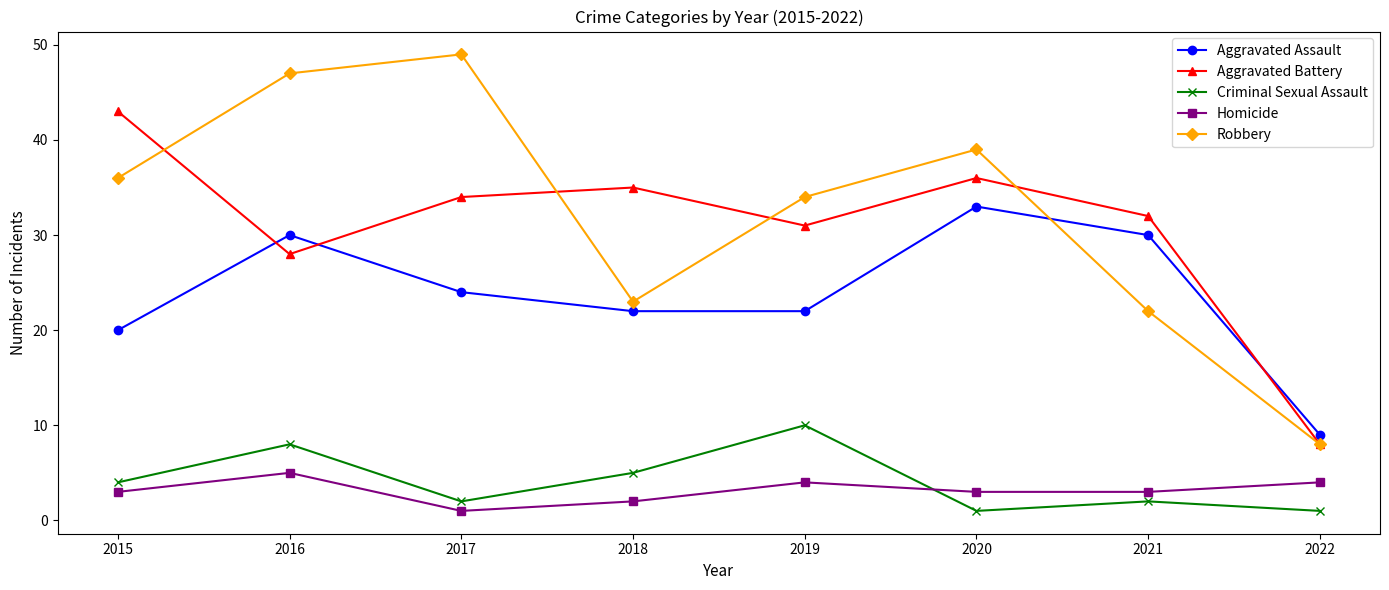

Is it true that Homicide equals 1 at 2015?

False